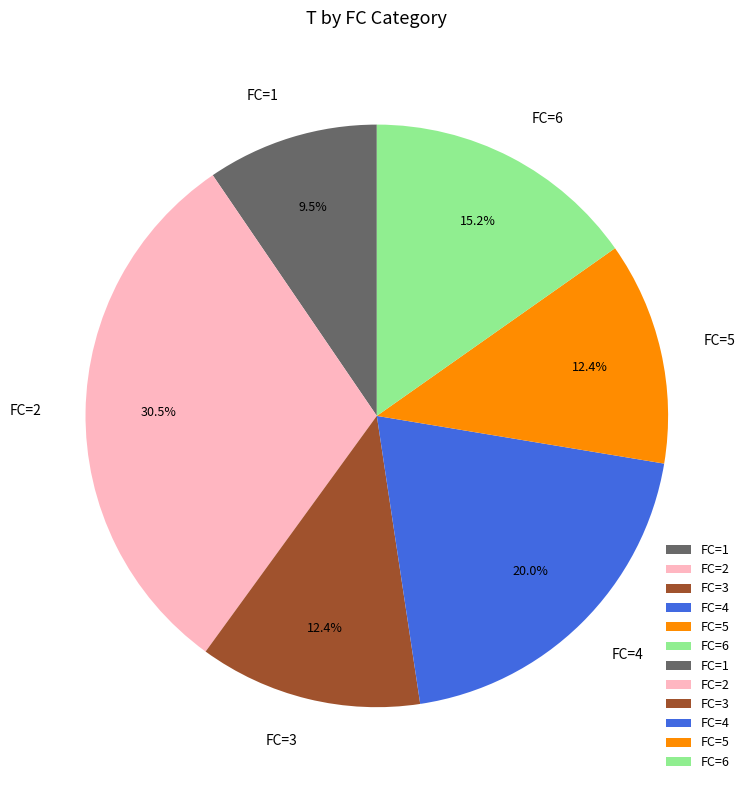

Is there a majority slice in this chart?

No